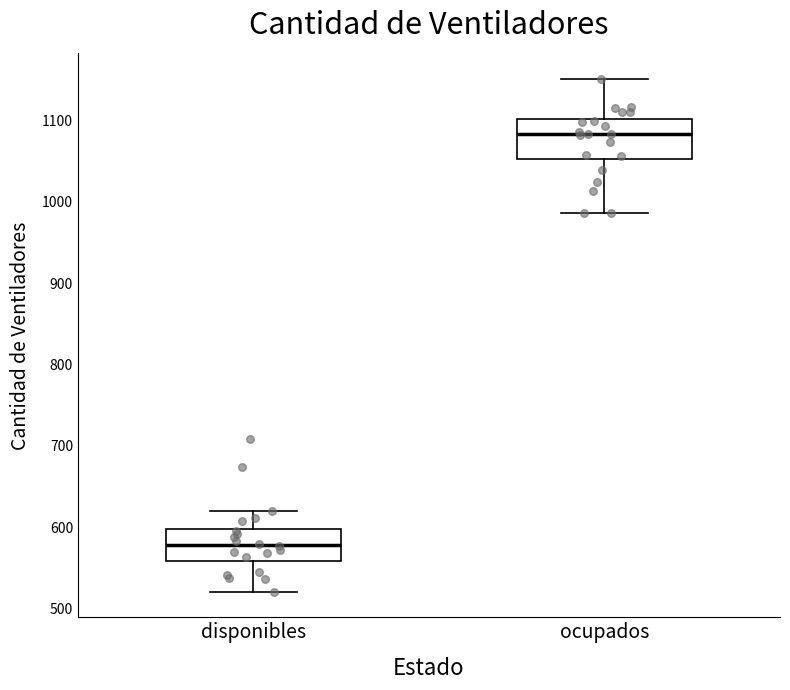

Comparing the boxes themselves (not the whiskers), which one is the tallest?

ocupados